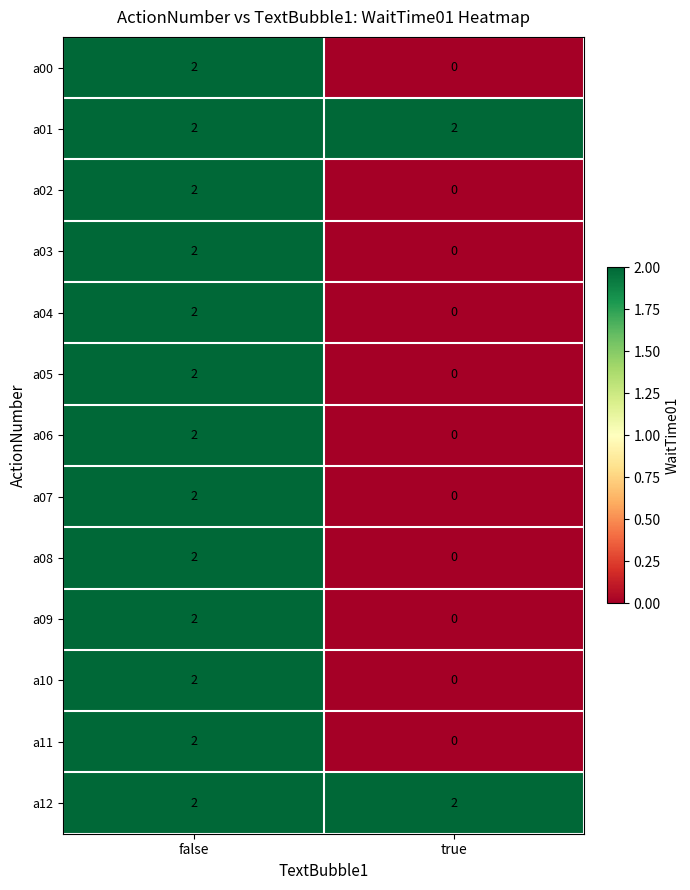

Reading left to right, transcribe all the data shown in this chart.

a00: 2	0
a01: 2	2
a02: 2	0
a03: 2	0
a04: 2	0
a05: 2	0
a06: 2	0
a07: 2	0
a08: 2	0
a09: 2	0
a10: 2	0
a11: 2	0
a12: 2	2